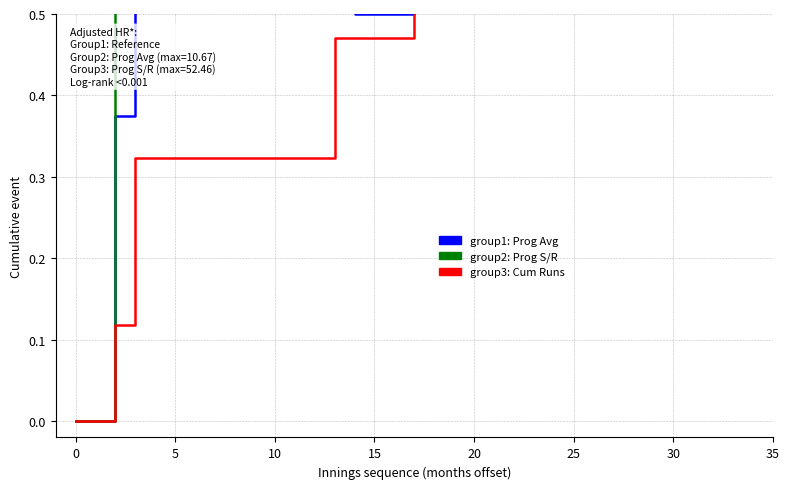

What is the value of the group1 (Progressive Avg) point at the 5th from the left?

0.5